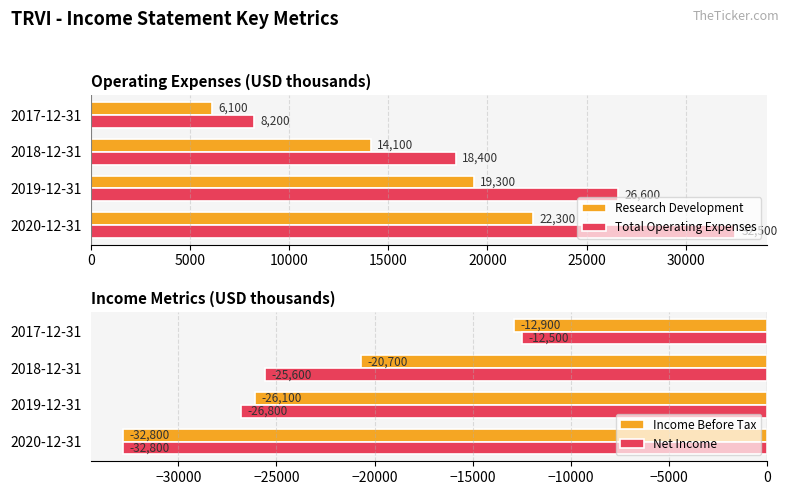

What is the difference between the second highest and minimum values in the Total Operating Expenses series?

18400